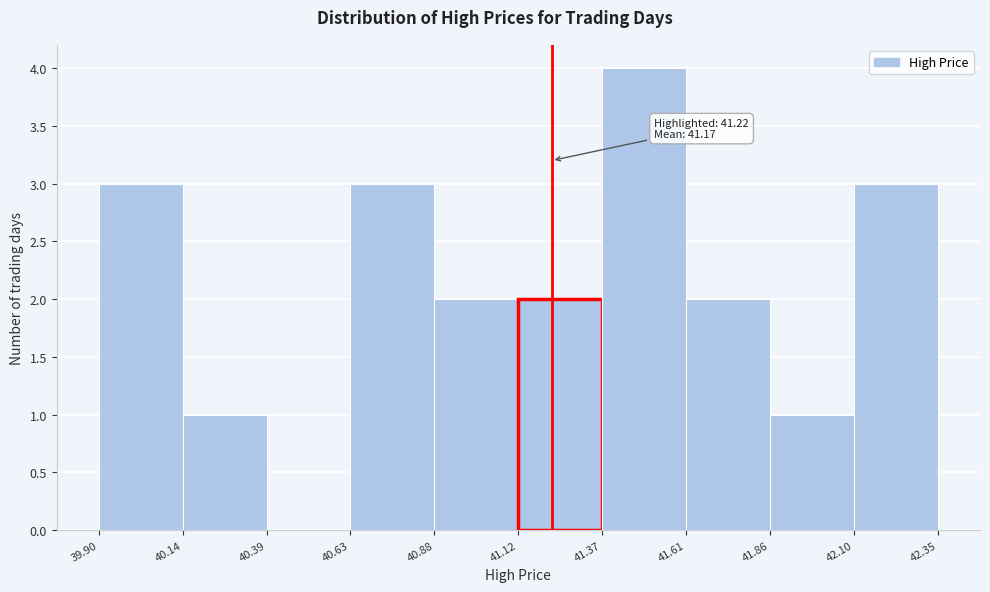

Over which range of the x-axis is the bar tallest?

41.37 to 41.61